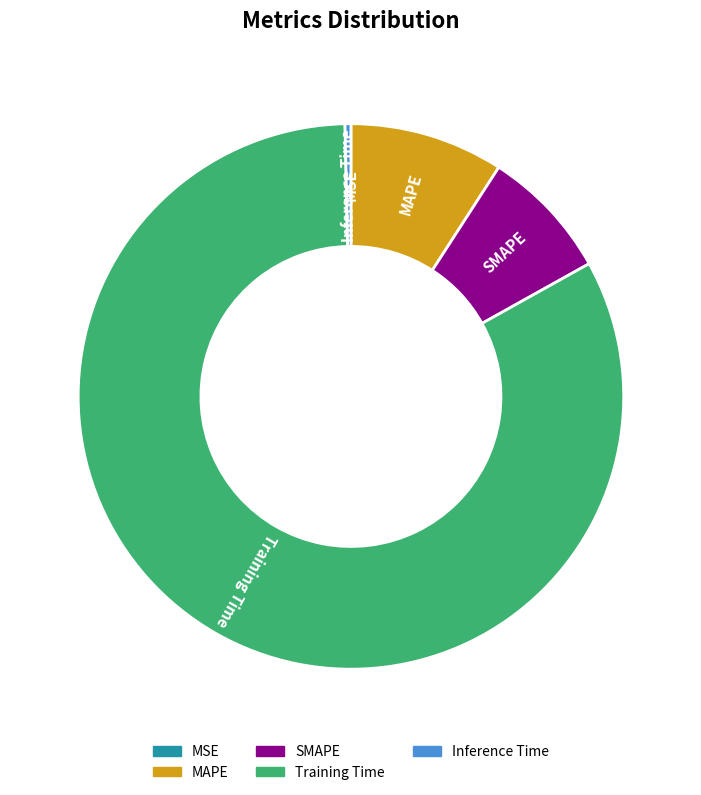

What is the majority slice?

Training Time